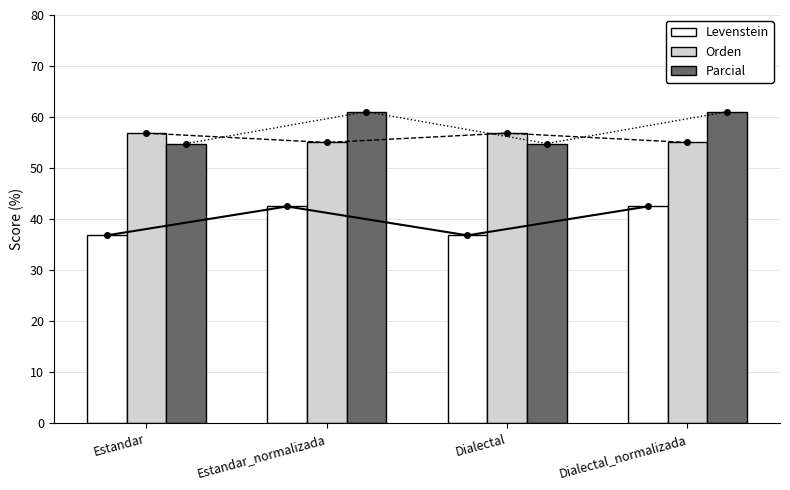

What is the label of the 2nd bar from the left?

Estandar_normalizada